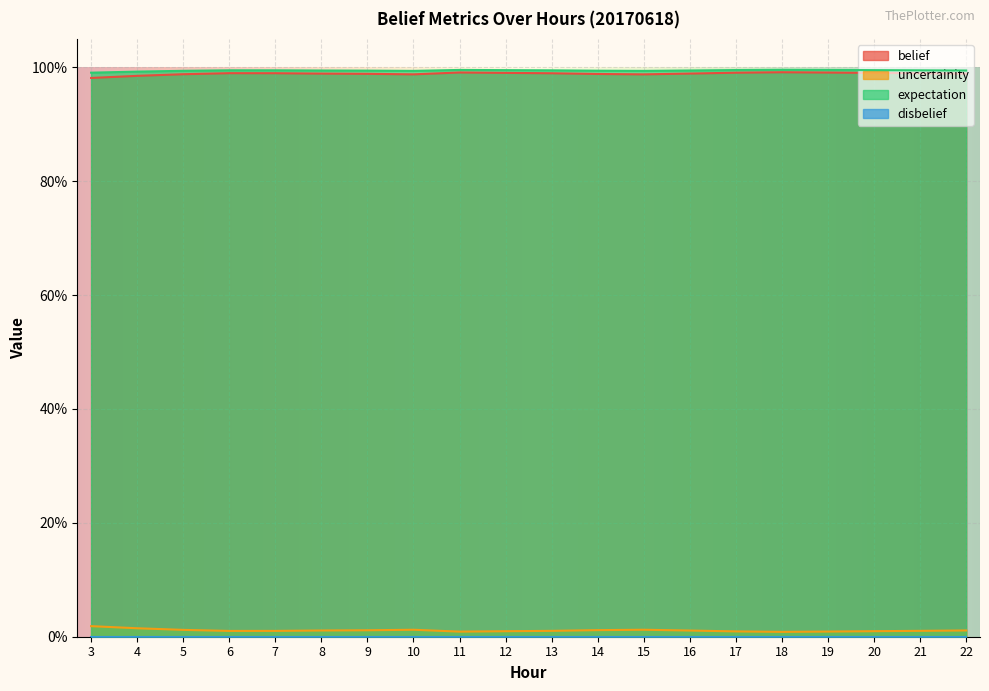

True or false: expectation and belief intersect in this chart.

False